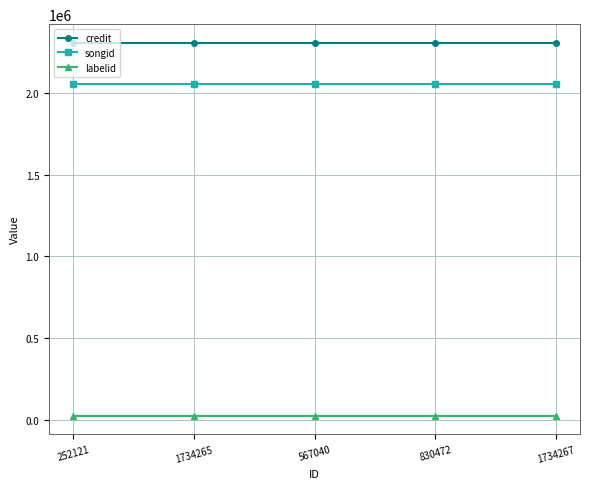

The value of credit at 567040 is 3612840. True or false?

False